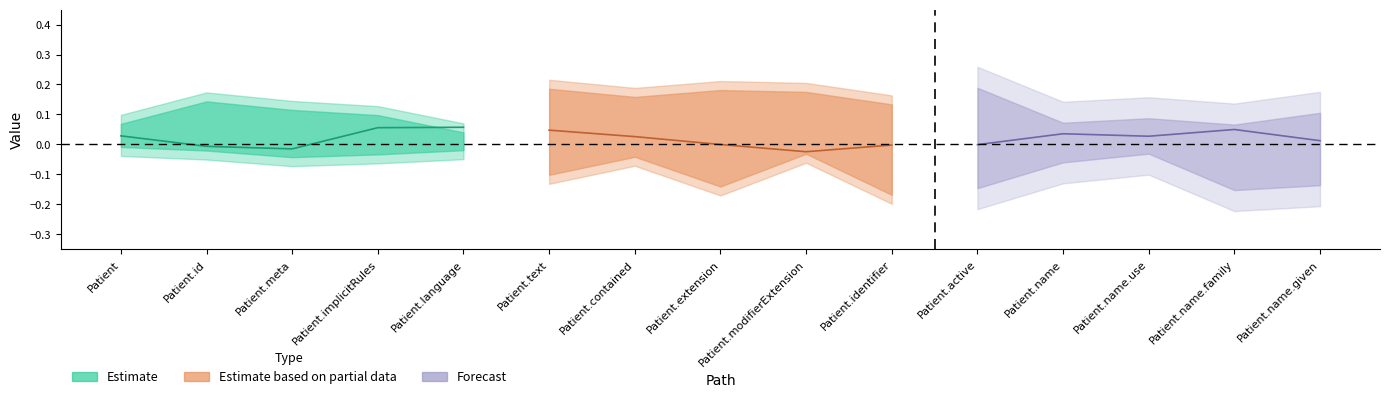

Between Patient.text and Patient.active, which is larger?

Patient.text